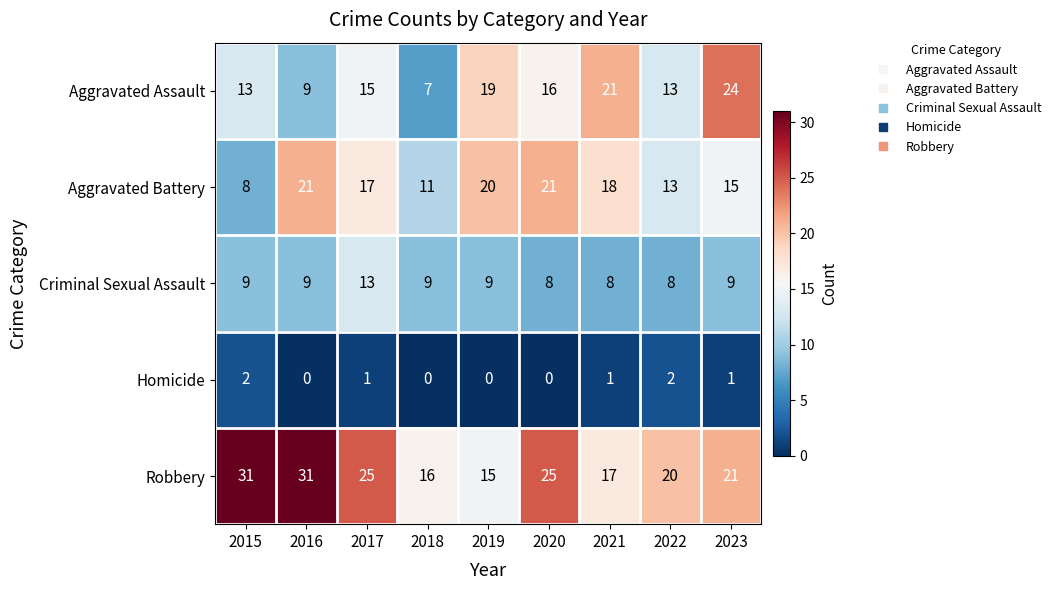

At how many categories does at least one series exceed 0?

9